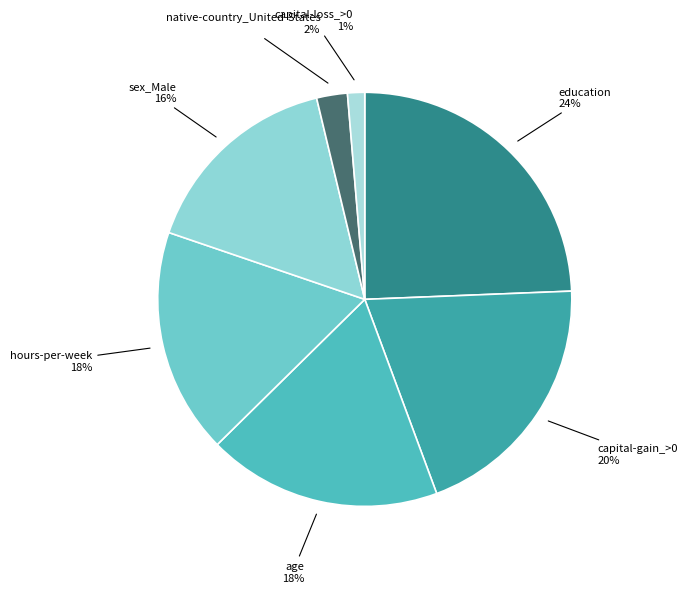

Count the number of slices in the pie.

7